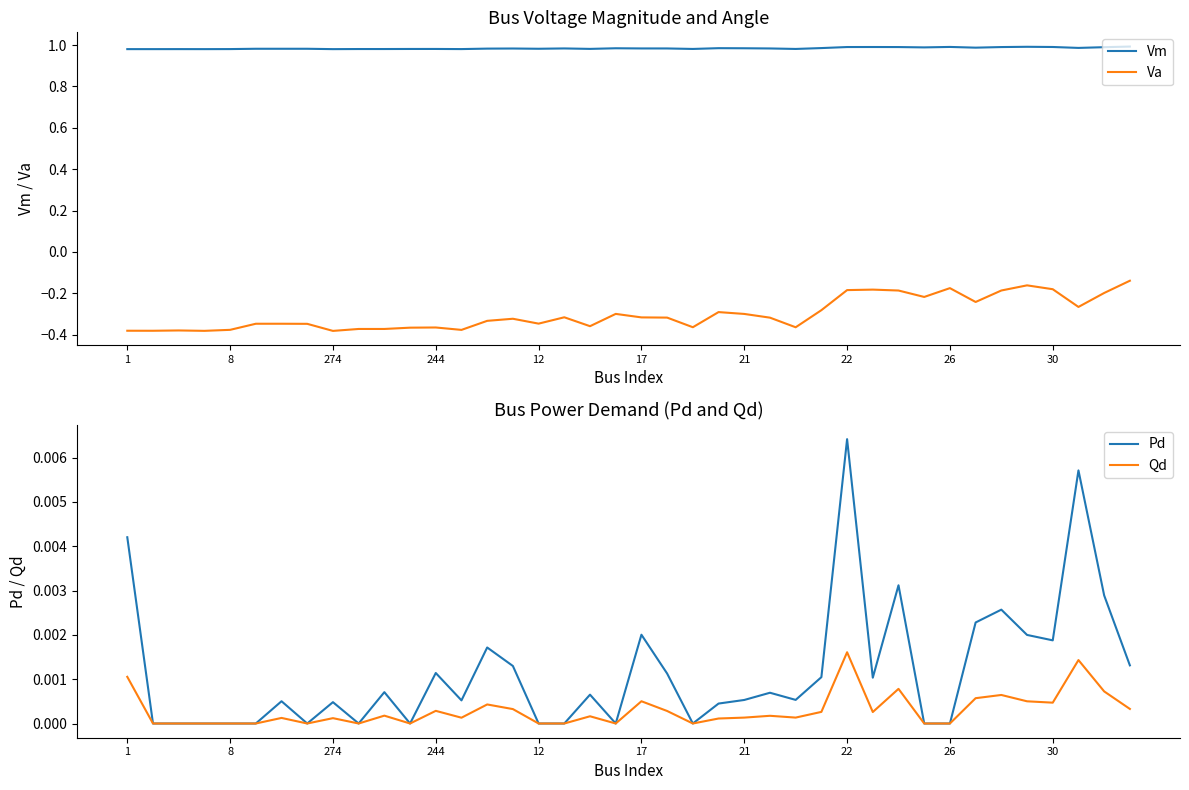

True or false: Va and Vm cross at least once.

False